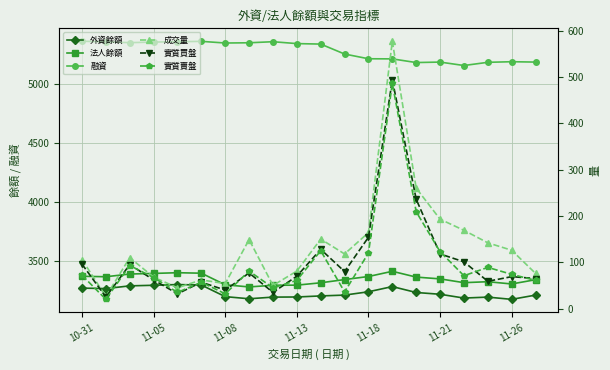

Is this an area chart (filled region under the line)?

No